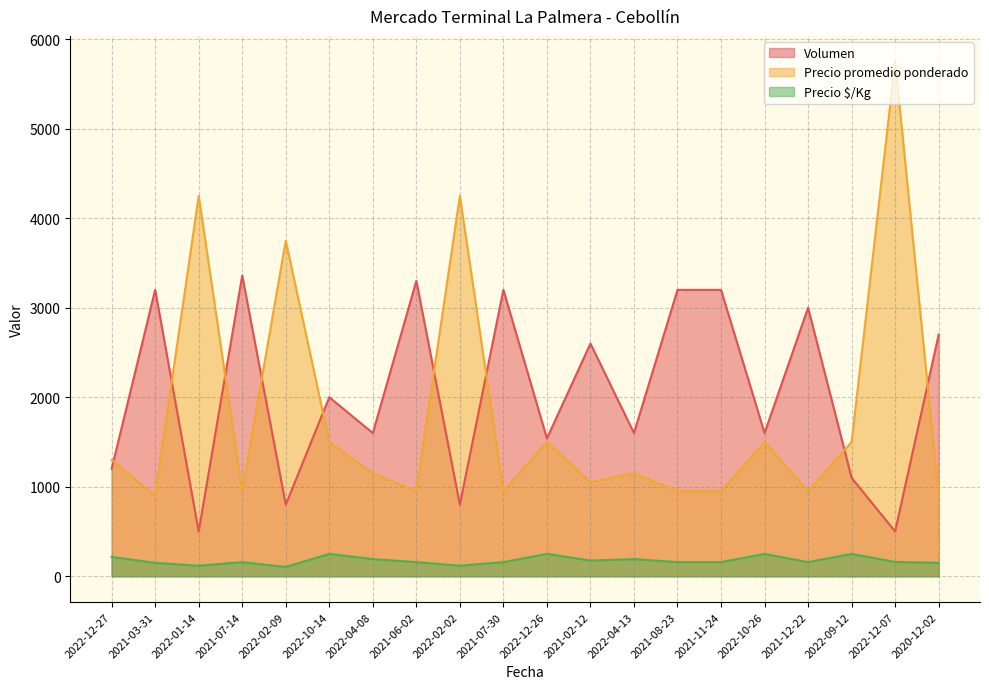

What is the sum of all Precio promedio ponderado values?

36150